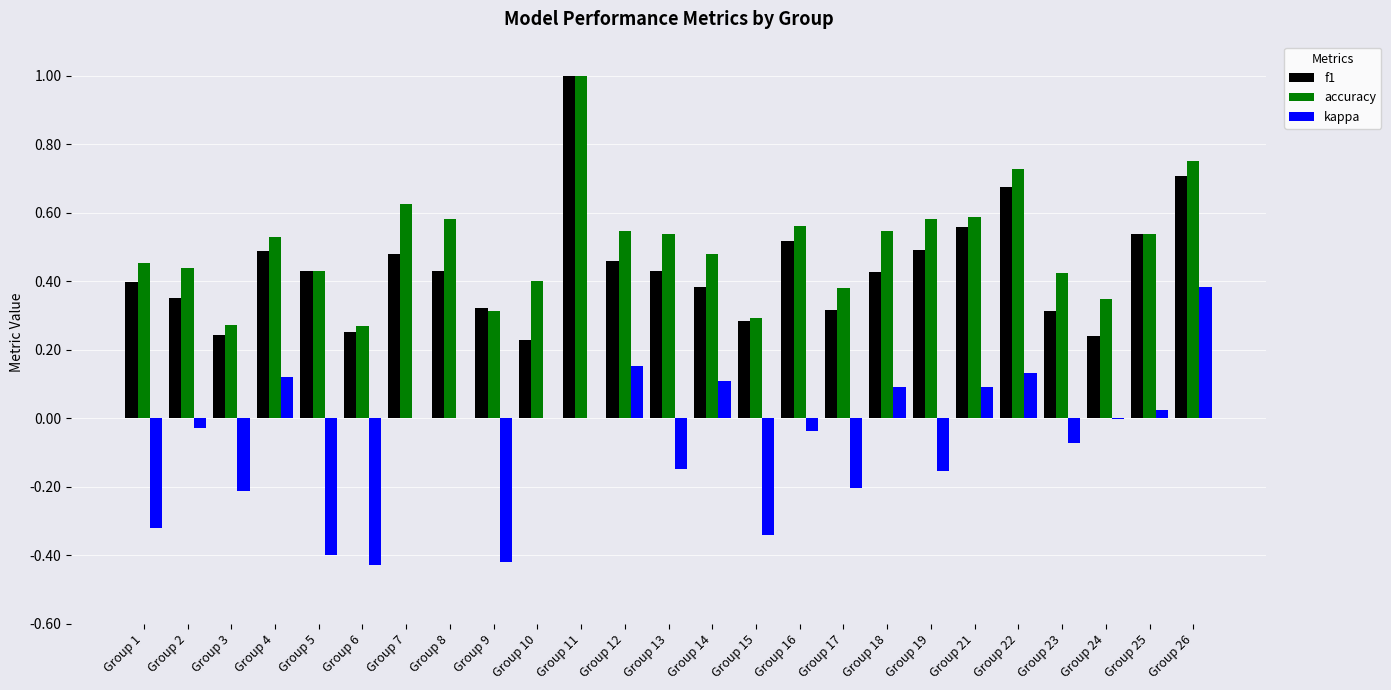

Is the value of f1 at Group 2 greater than the value of kappa at Group 21?

Yes